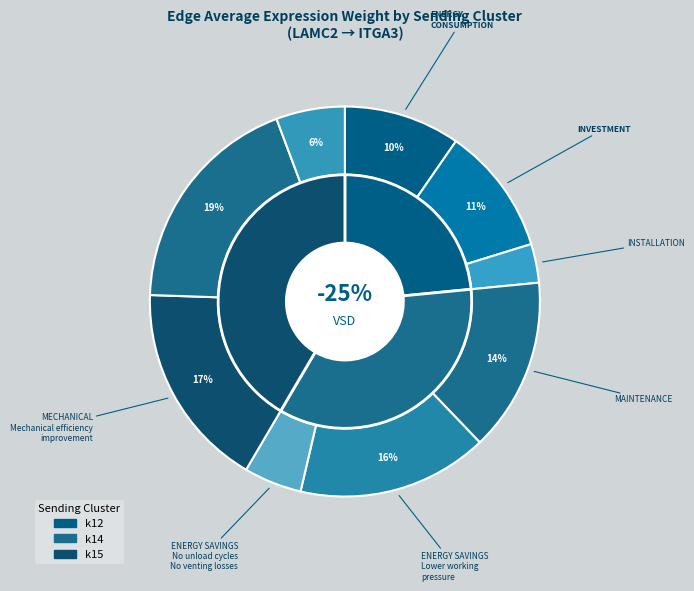

Which has a higher value, k12 -> k15 or k14 -> k15?

k14 -> k15